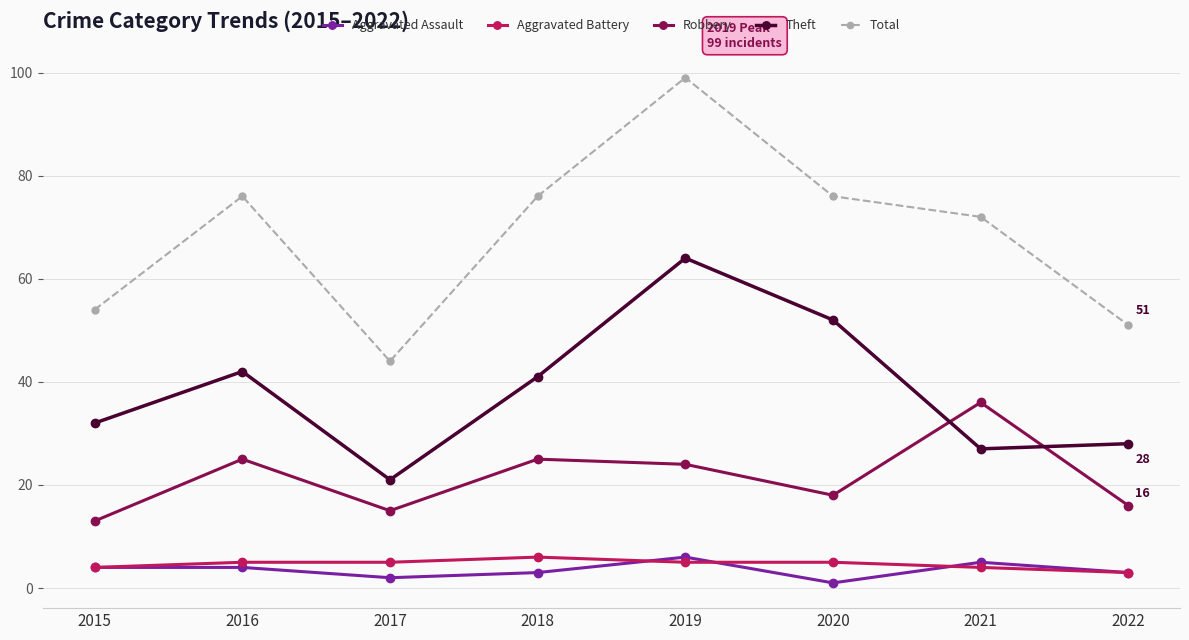

How many categories are shown in the chart?

8